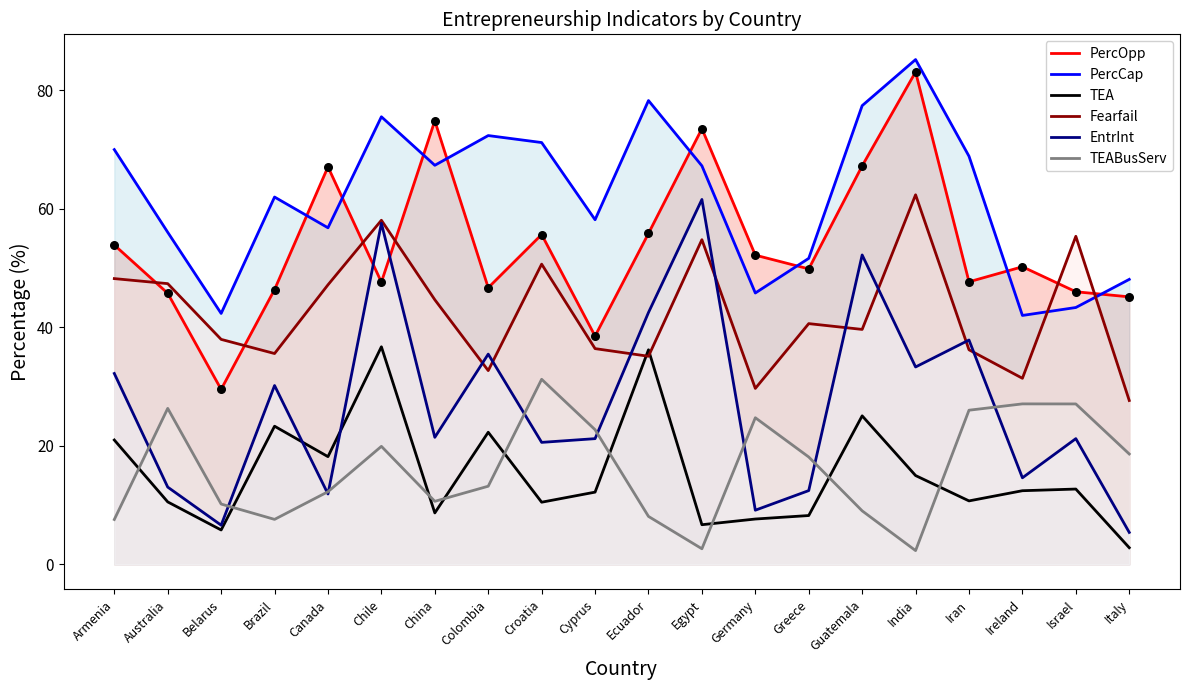

Which series has the widest spread of Y values?

EntrInt